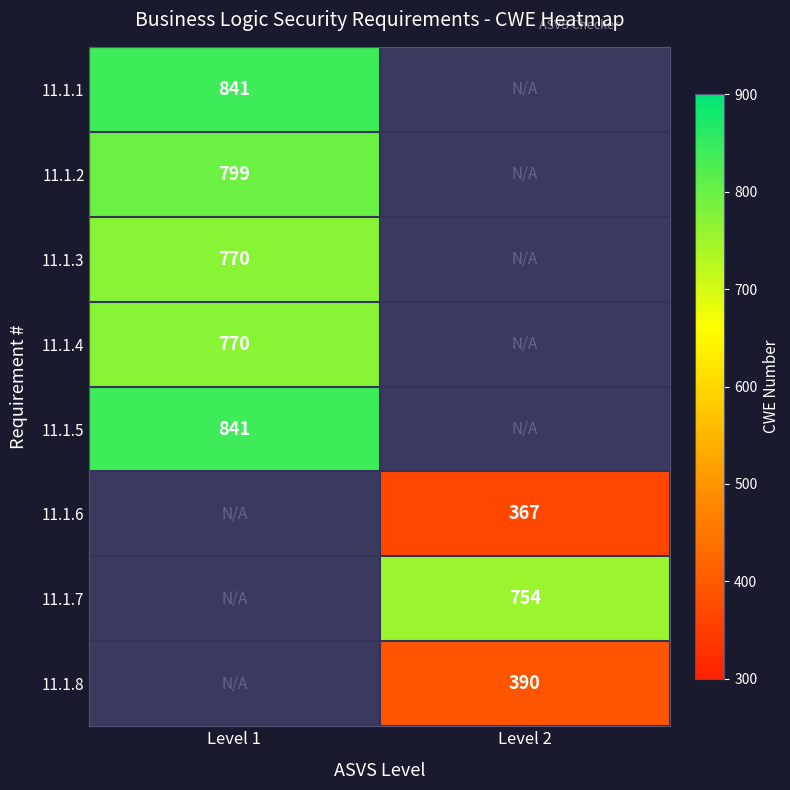

Is it true that 11.1.8 equals 206 at Level 2?

False